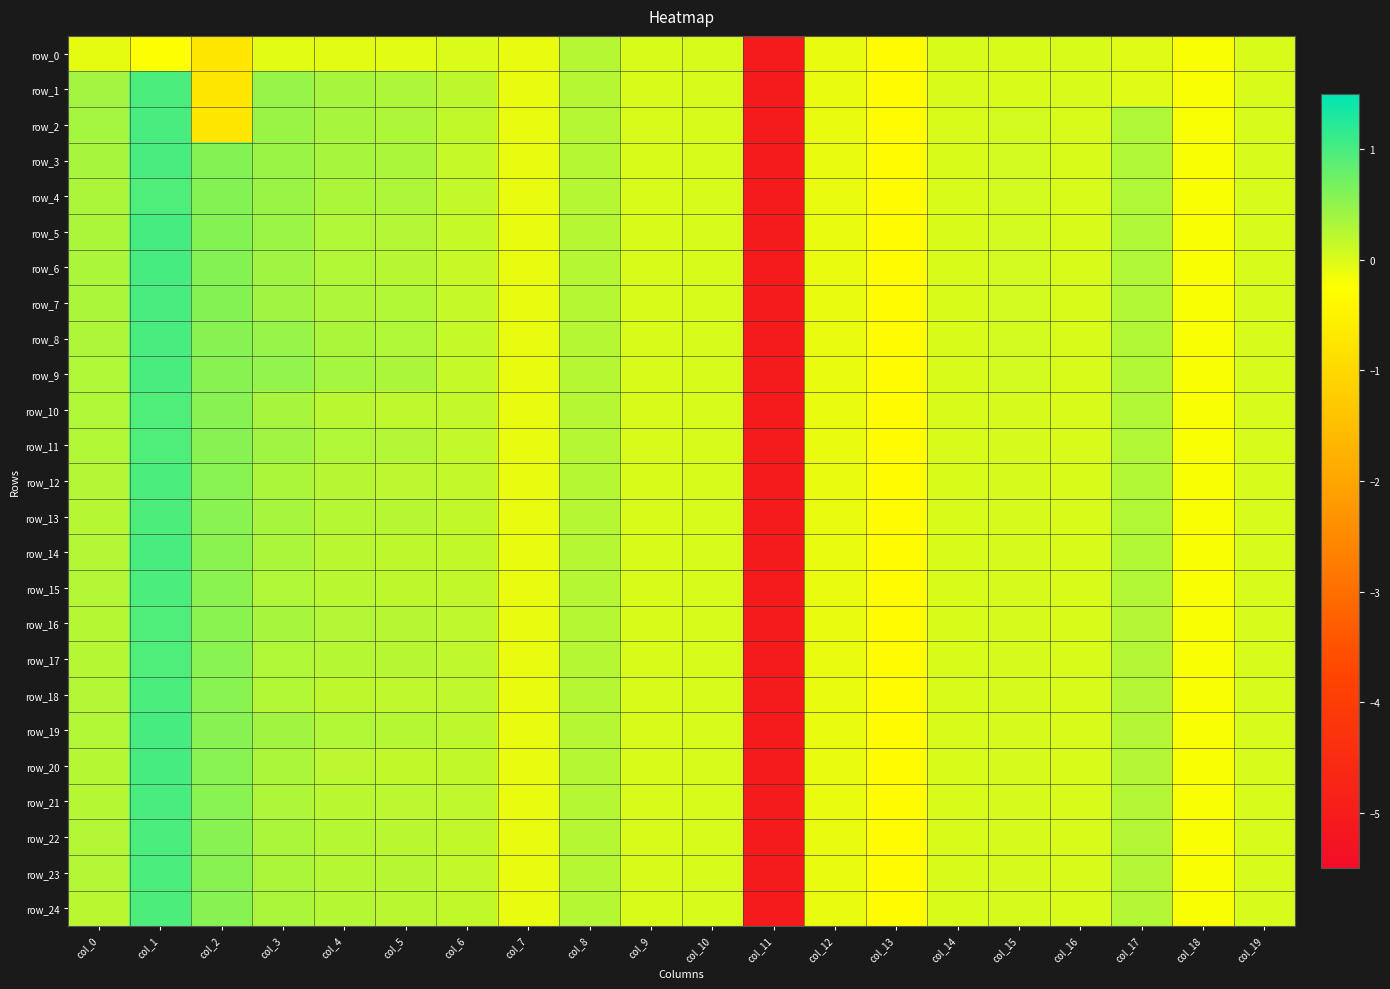

Which series has the largest total across all categories?

row_3